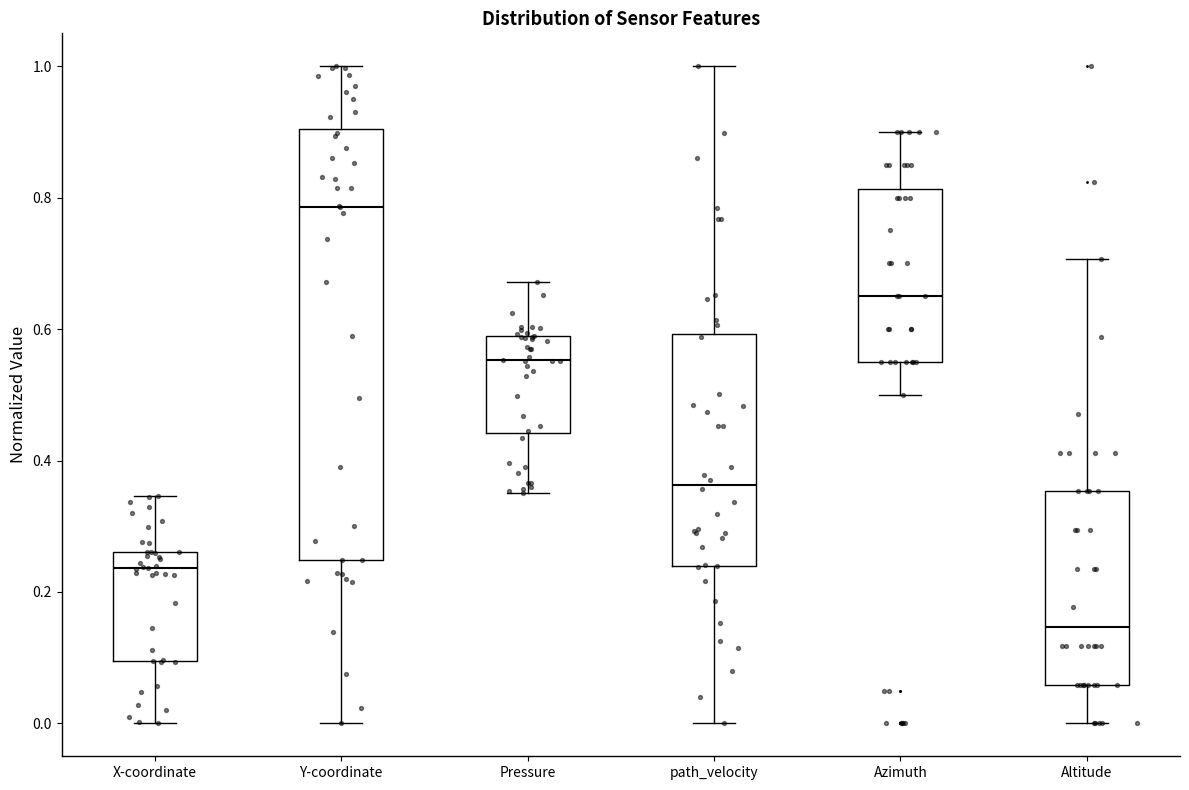

Which box has the highest median line?

Y-coordinate